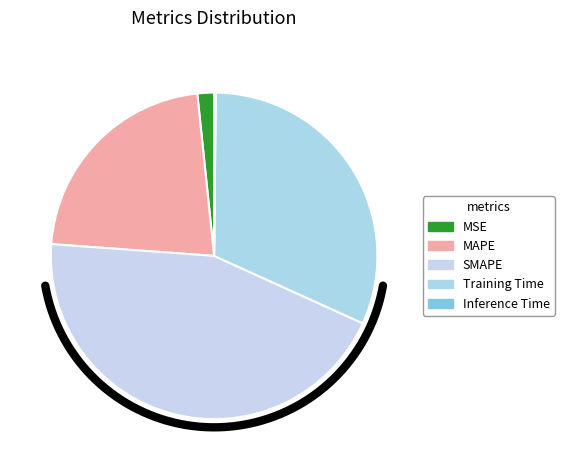

True or false: Inference Time accounts for 8% of the total.

False